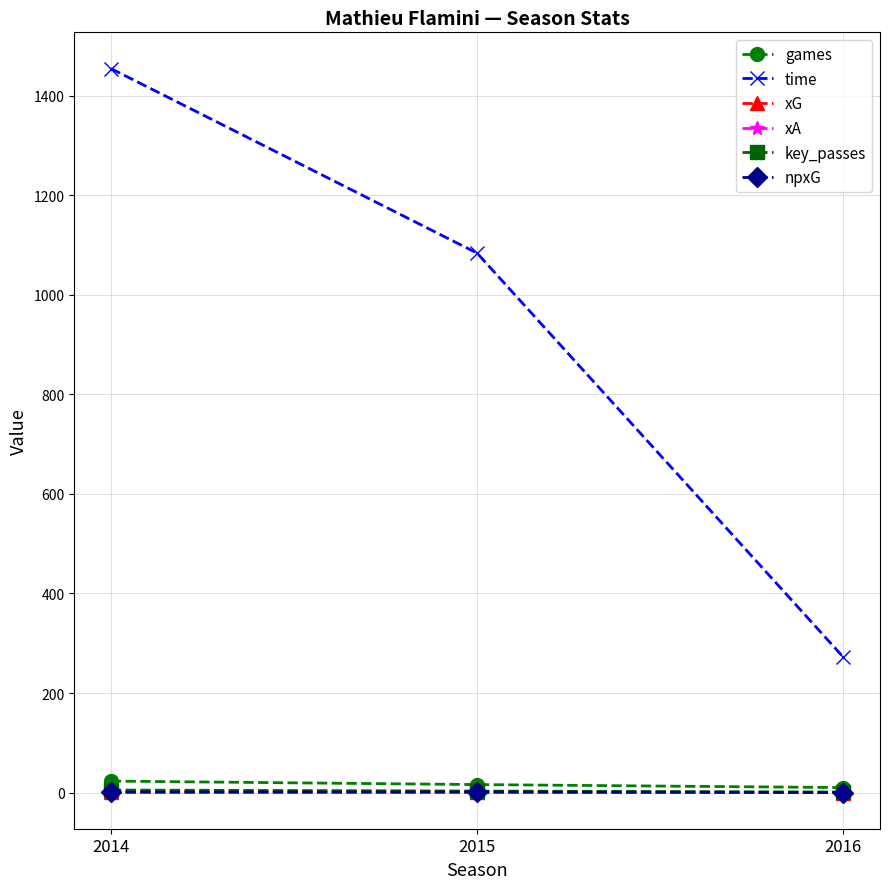

Which has a higher value, 2016 or 2014?

2014